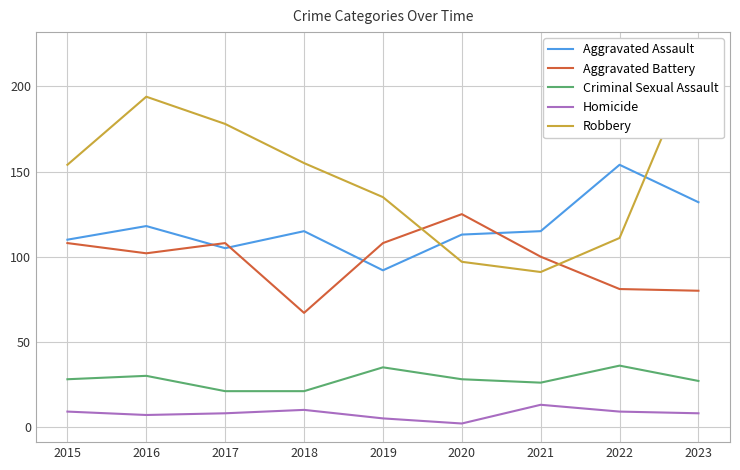

True or false: Aggravated Assault and Criminal Sexual Assault intersect in this chart.

False